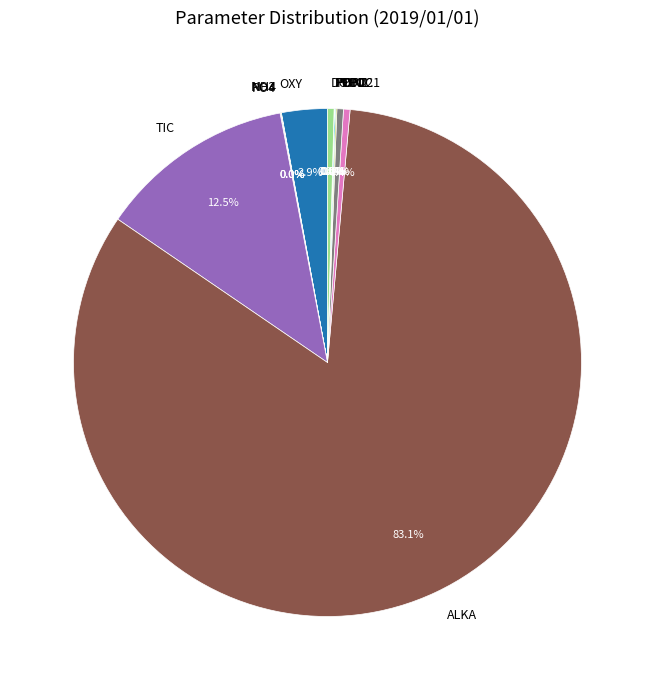

Which category accounts for the majority?

ALKA